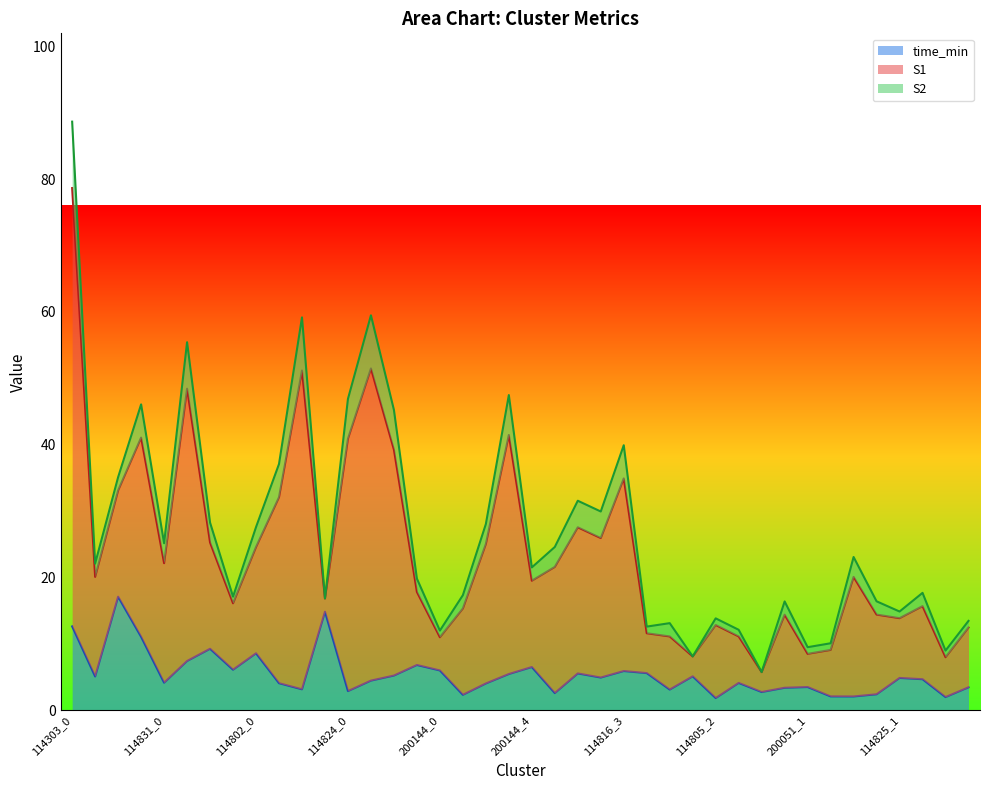

Is it true that S1 equals 5.2 at 114303_1?

False